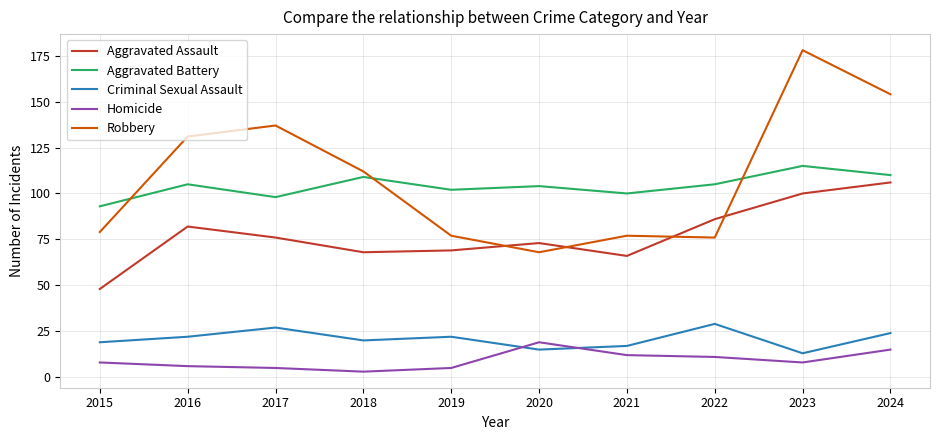

What is the difference between the maximum and minimum values in the Robbery series?

110